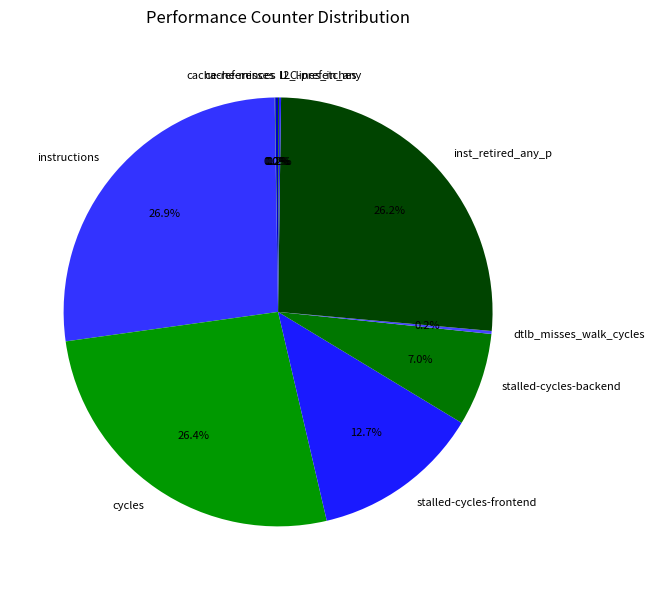

To the nearest percent, what portion does stalled-cycles-frontend represent?

13%